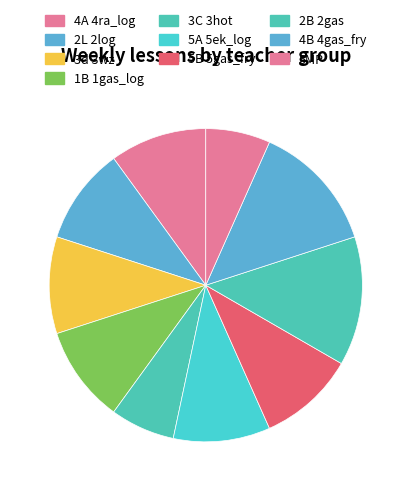

Count the number of slices in the pie.

10